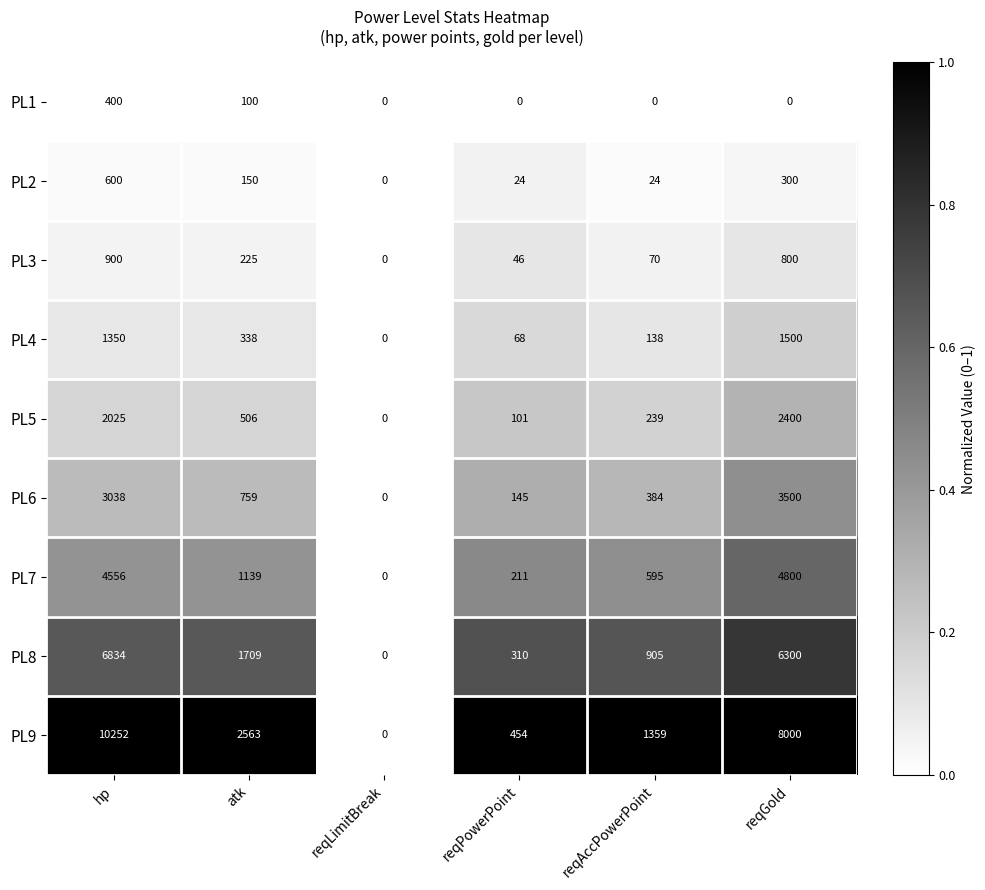

How many data points in PL1 are above 0?

2